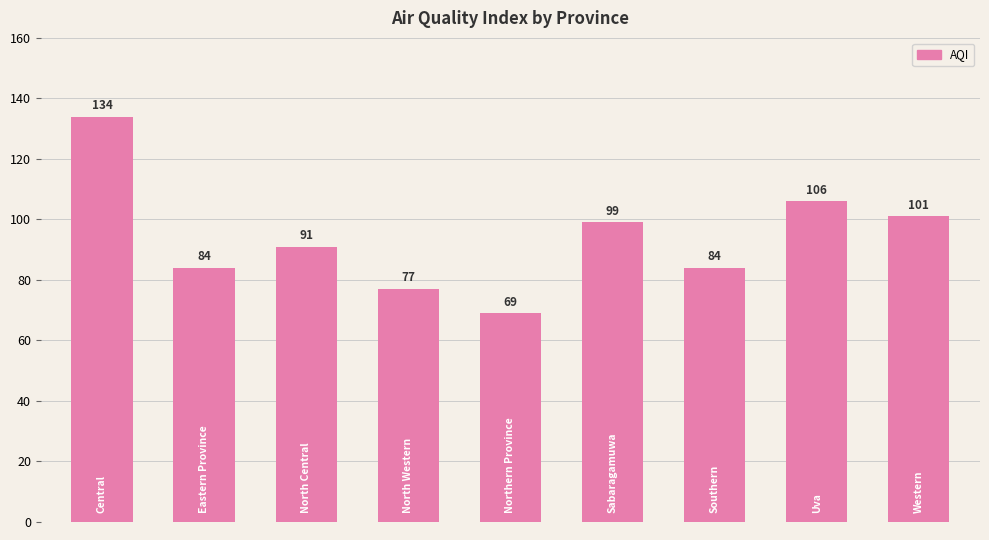

Reading left to right, what are all the values shown in this chart?

134	84	91	77	69	99	84	106	101